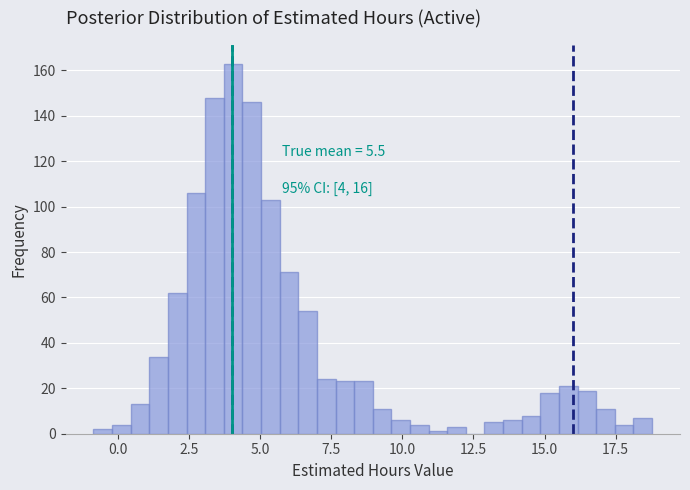

Read against the x-axis, roughly where is the centre of the tallest bar?

4.0